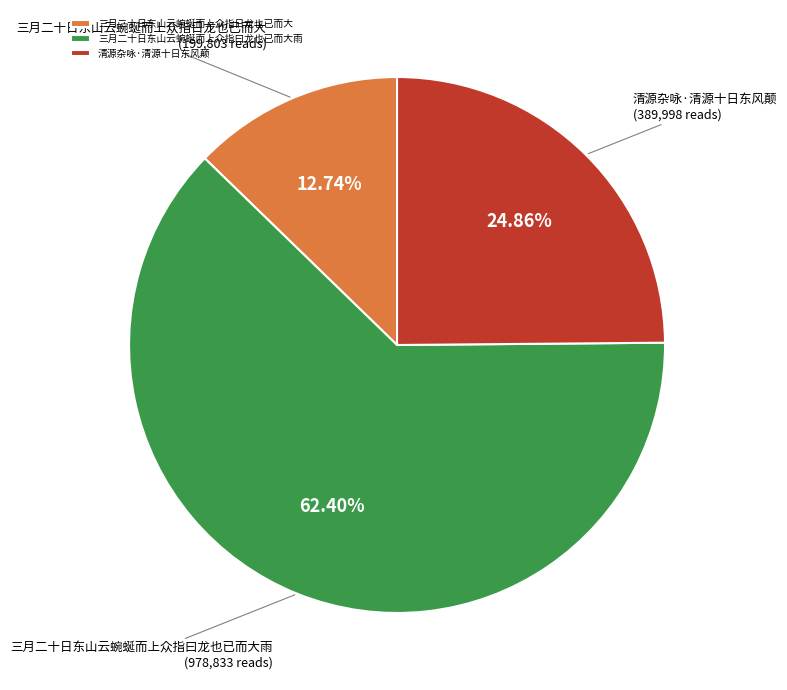

How much of the chart is everything except 三月二十日东山云蜿蜒而上众指日龙也已而大?

87.3%